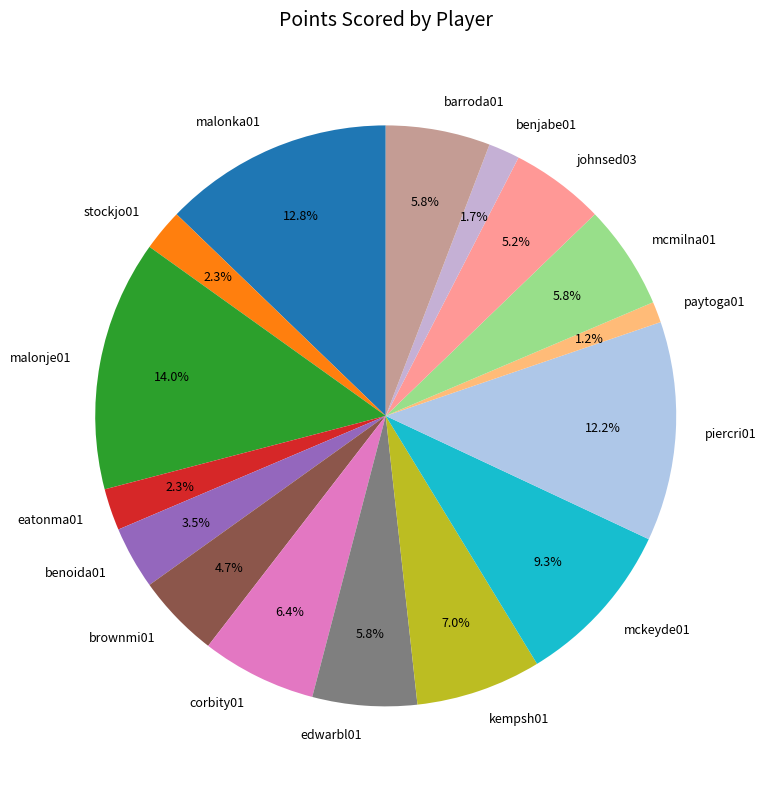

To the nearest percent, what is the difference between the largest and smallest slice percentages?

13%